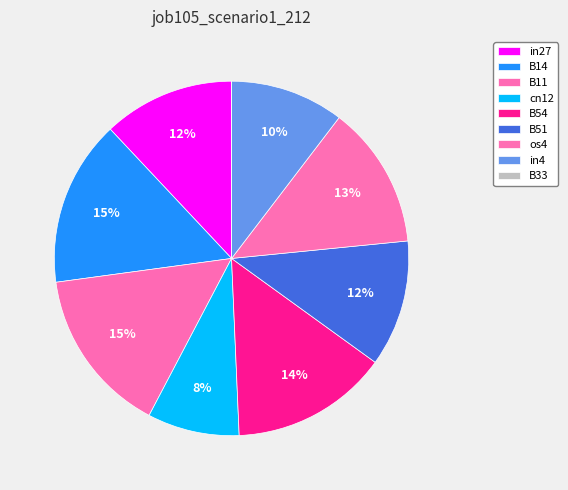

Rank the categories by value from lowest to highest.

B33, cn12, in4, B51, in27, os4, B54, B14, B11